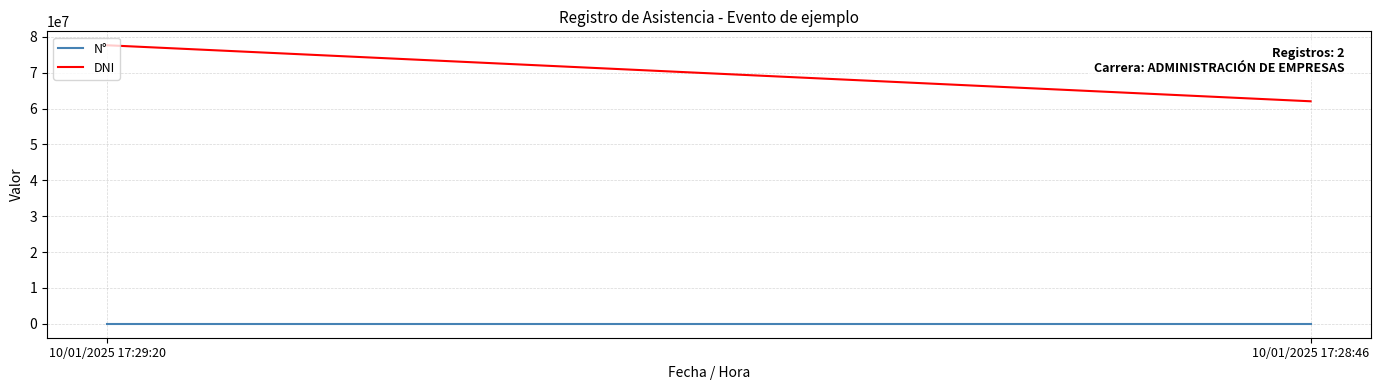

Reading left to right, what are all the values shown in this chart?

N°: 10/01/2025 17:29:20=0	10/01/2025 17:28:46=1
DNI: 10/01/2025 17:29:20=77660713	10/01/2025 17:28:46=62040887